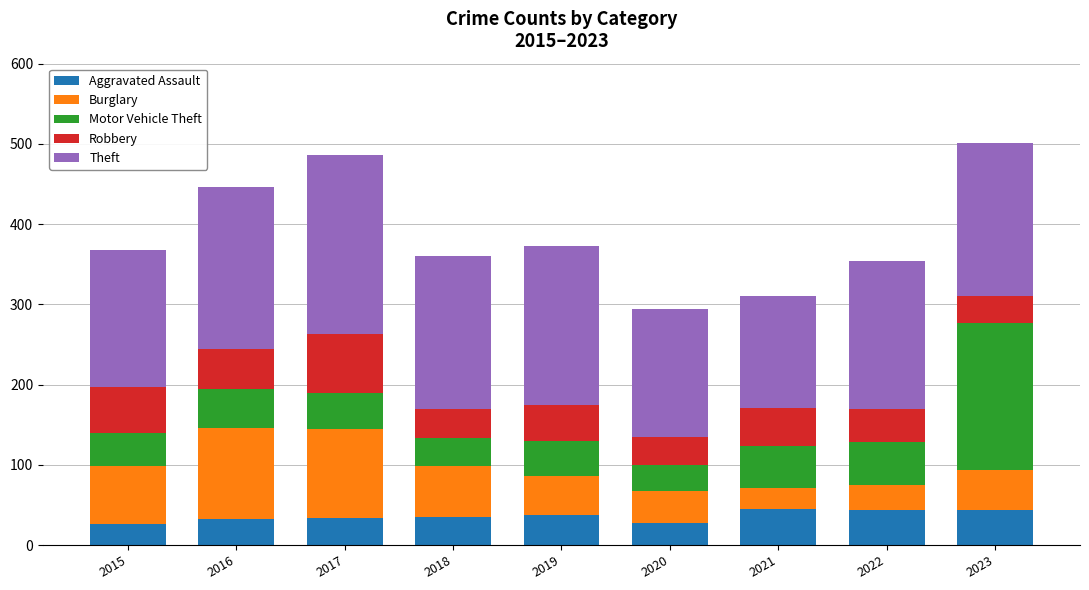

What is the average value of the Aggravated Assault series?

36